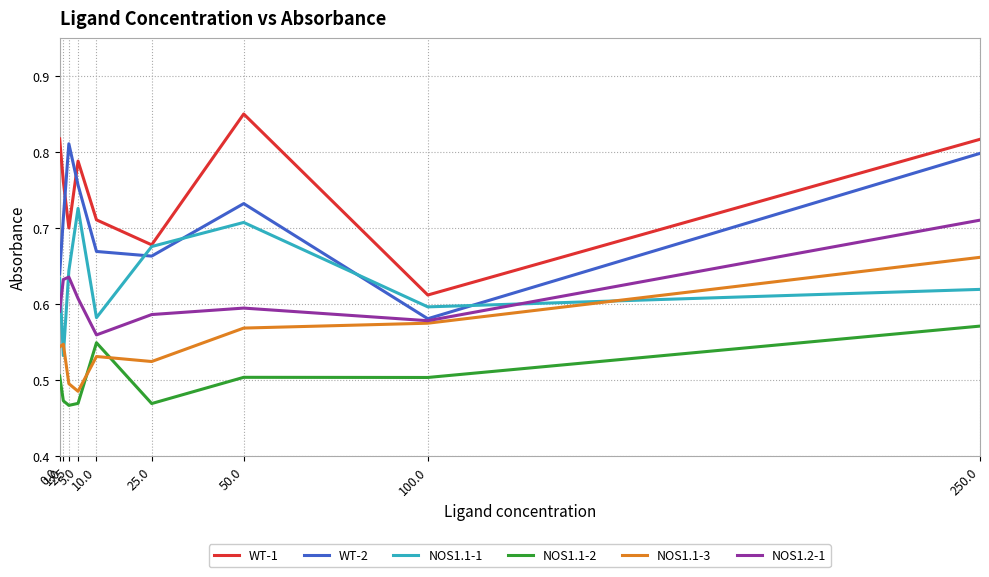

At how many categories does at least one series exceed 0?

9